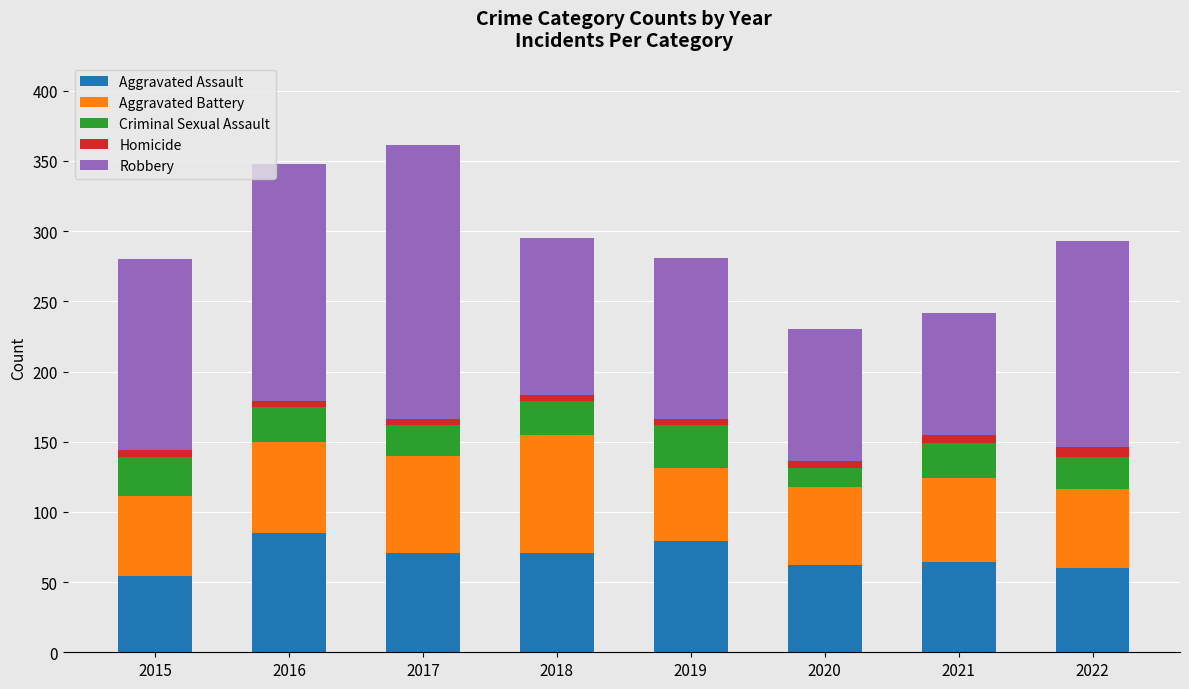

What is the maximum value for Aggravated Assault?

85